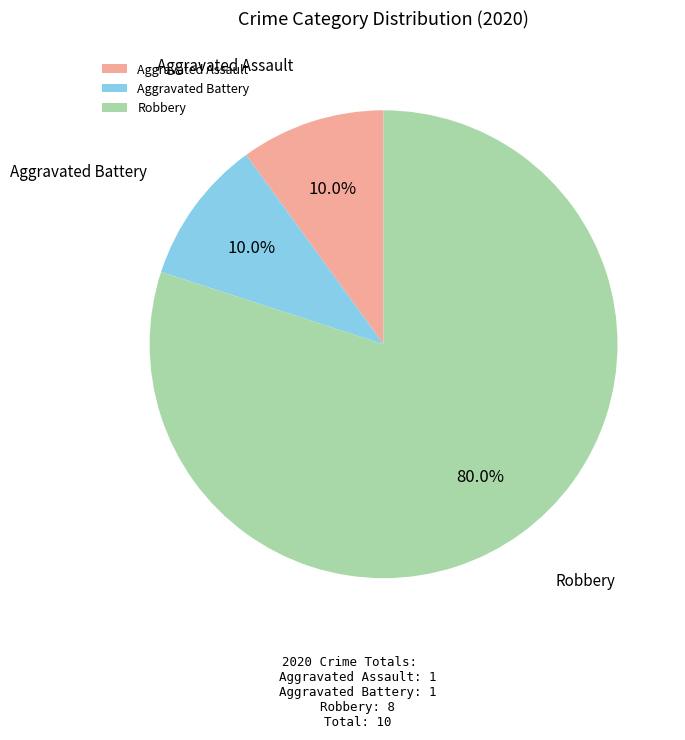

Count the number of slices in the pie.

3